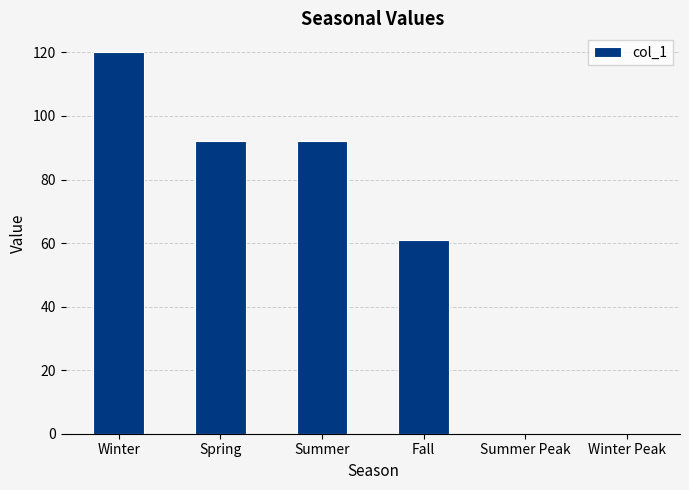

Which label corresponds to the largest value in the chart?

Winter